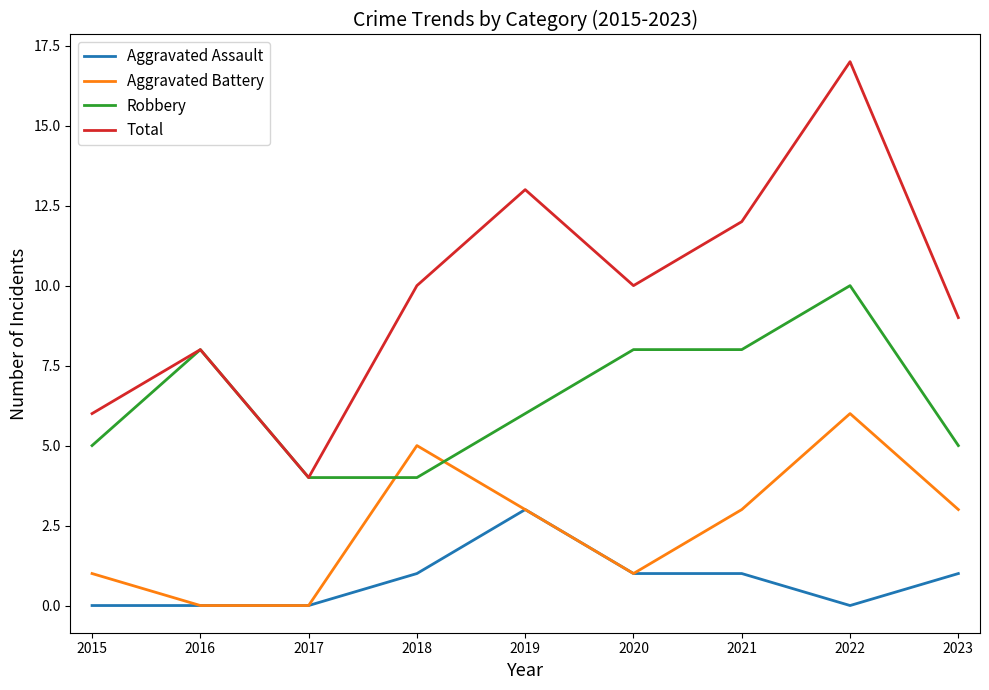

Reading right to left, what are all the values shown in this chart?

Aggravated Assault: 1	0	1	1	3	1	0	0	0
Aggravated Battery: 3	6	3	1	3	5	0	0	1
Robbery: 5	10	8	8	6	4	4	8	5
Total: 9	17	12	10	13	10	4	8	6